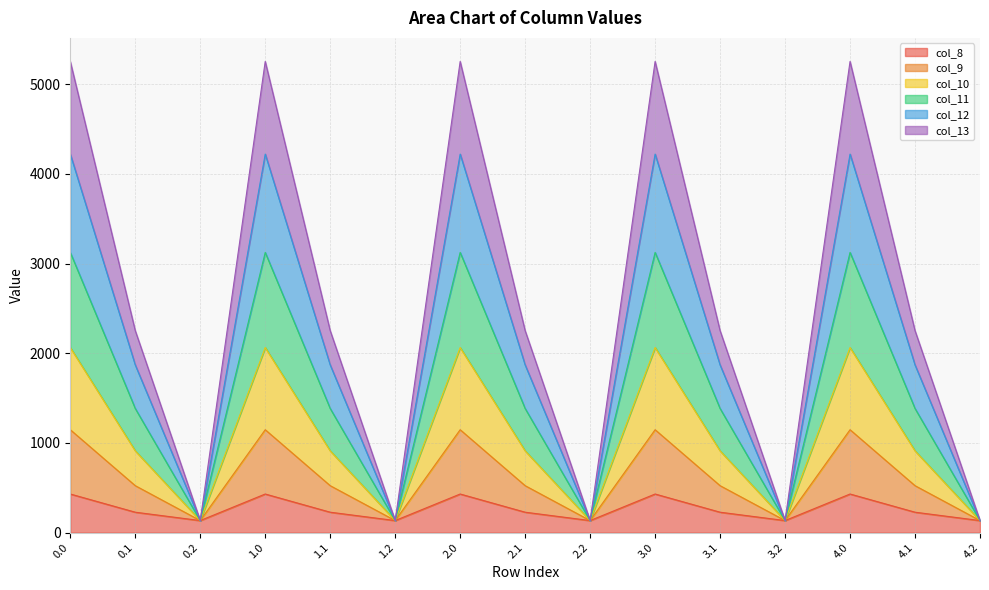

Does the chart have visible grid lines?

Yes